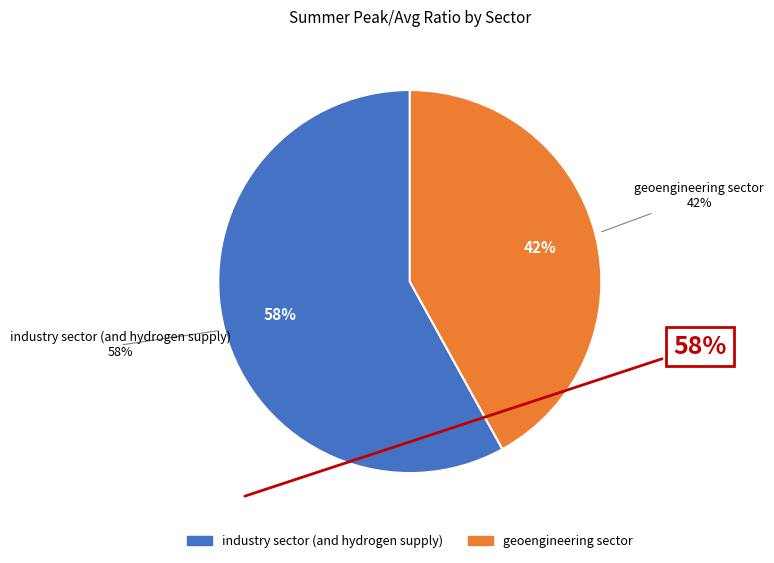

The industry sector (and hydrogen supply) slice represents 58% of the pie. True or false?

True